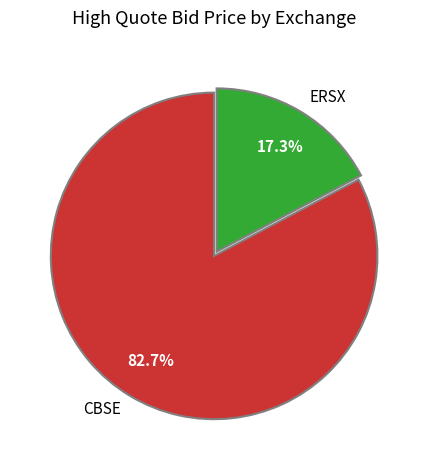

Count the number of slices in the pie.

2